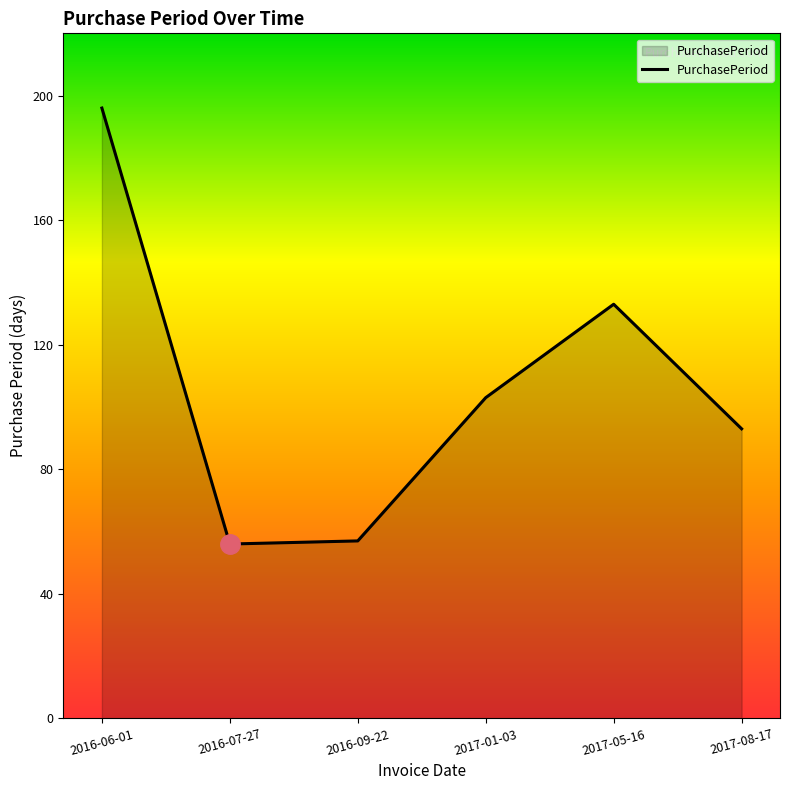

What is the change in value from 2016-06-01 to 2017-01-03?

-93